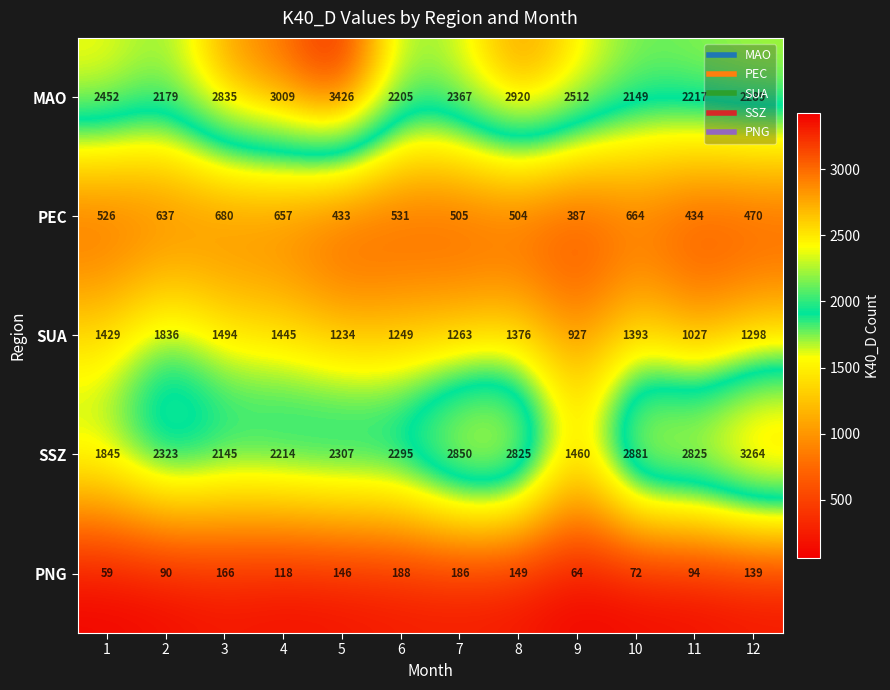

What is the difference between the highest and lowest values at 12?

3125